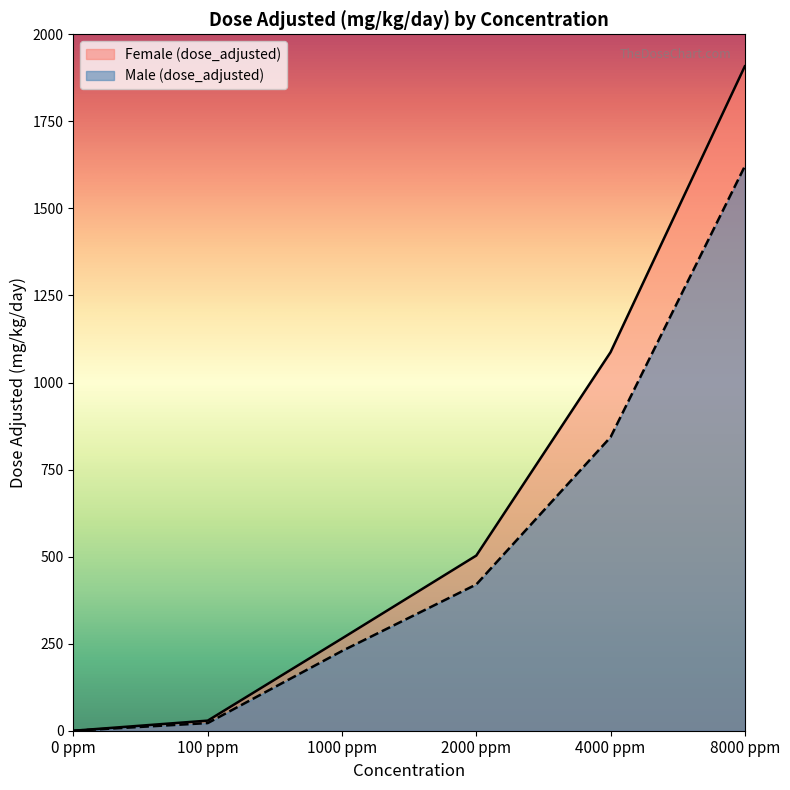

True or false: Male (dose_adjusted) and Female (dose_adjusted) cross at least once.

False